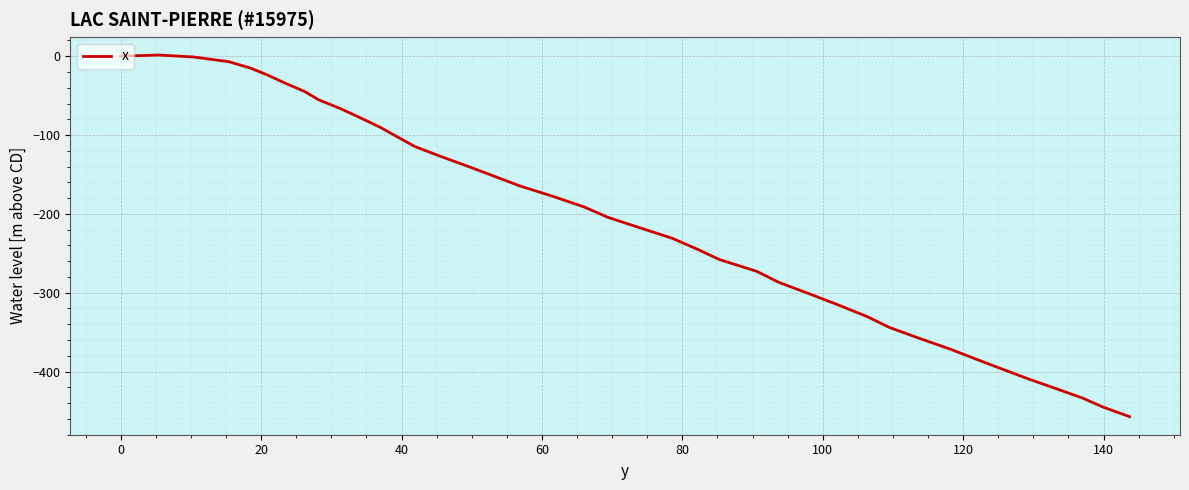

What is the smallest value displayed?

-457.2